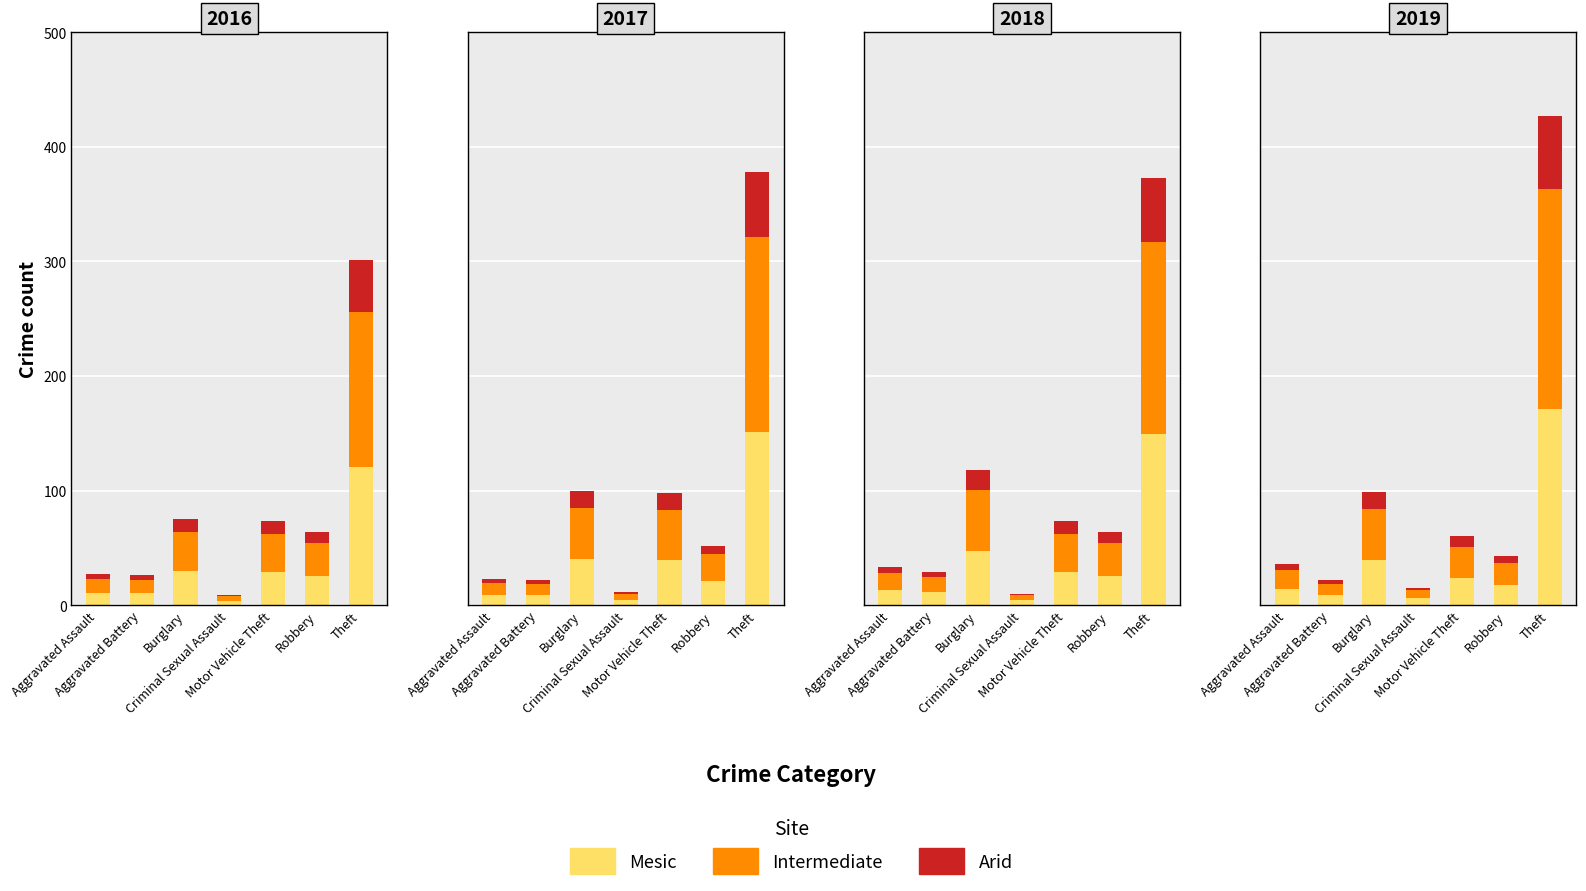

Is the value of Mesic at Aggravated Battery greater than the value of Intermediate at Robbery?

No